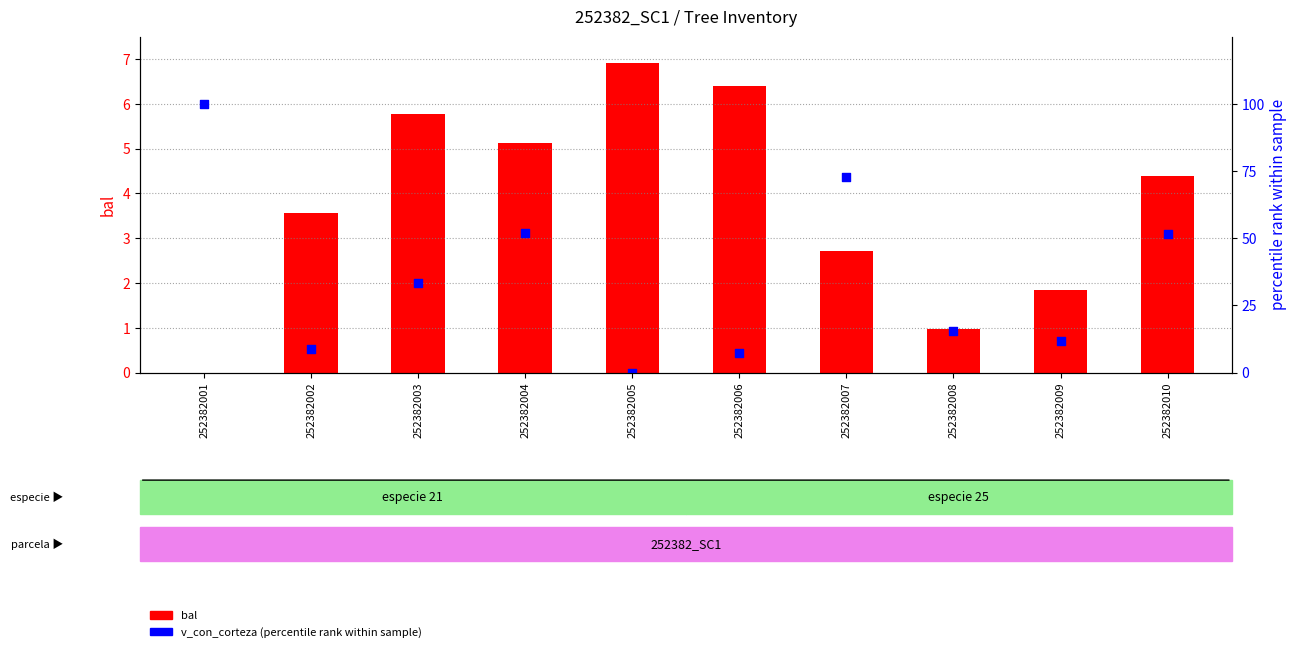

Which series reaches the minimum Y coordinate?

bal